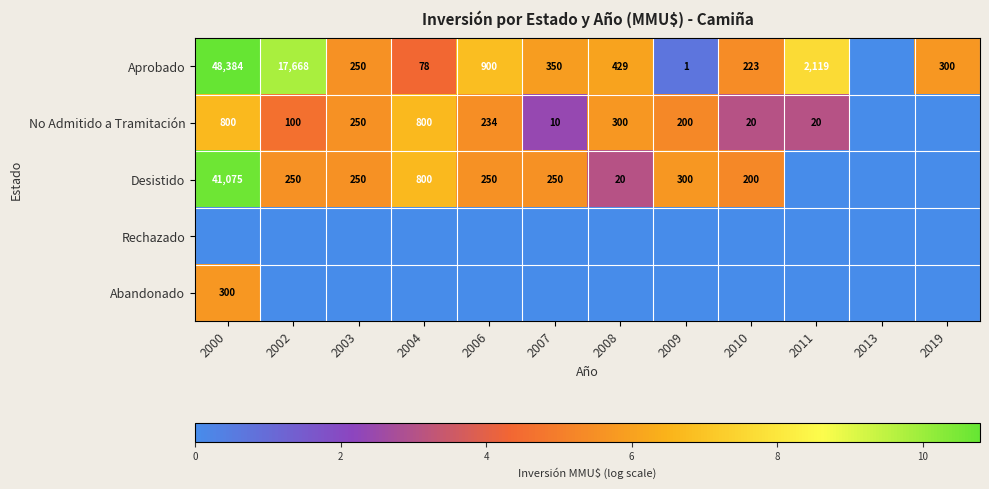

Is it true that Desistido equals 250 at 2007?

True